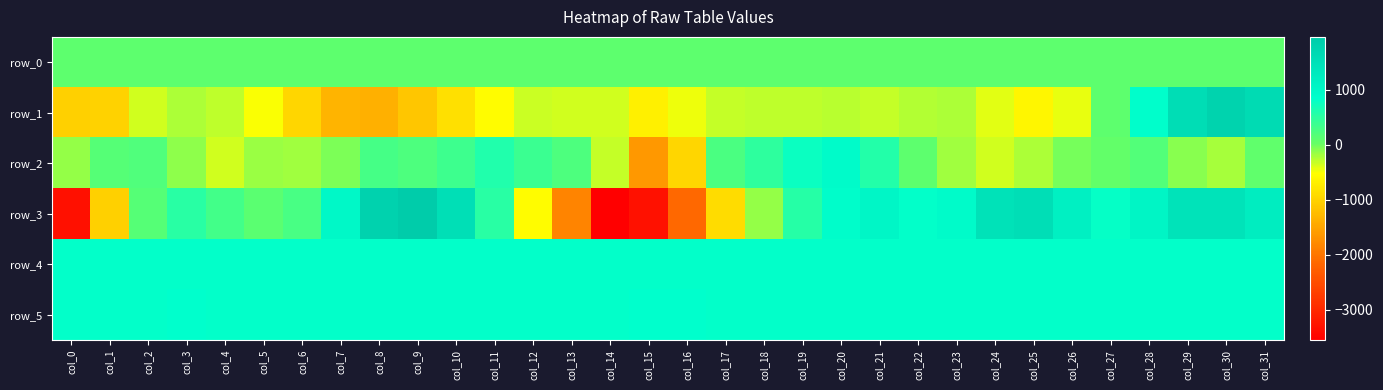

How many negative values does the row_2 series have?

15